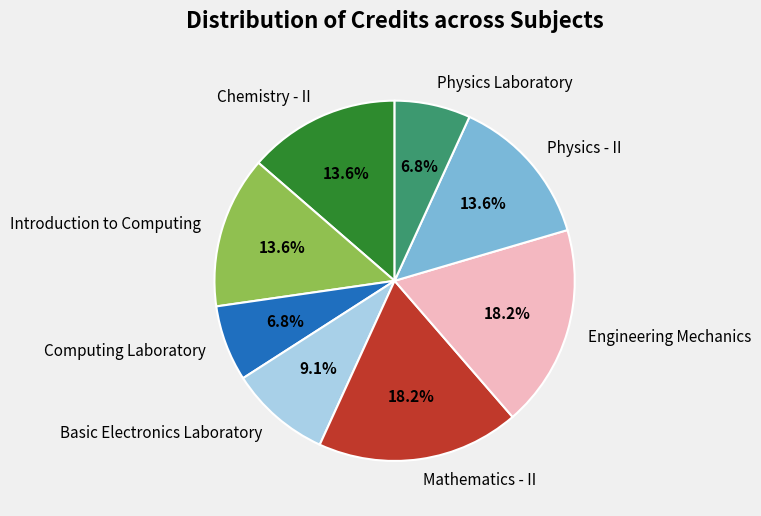

To the nearest percent, what is the difference between the Mathematics - II and Introduction to Computing slice percentages?

5%